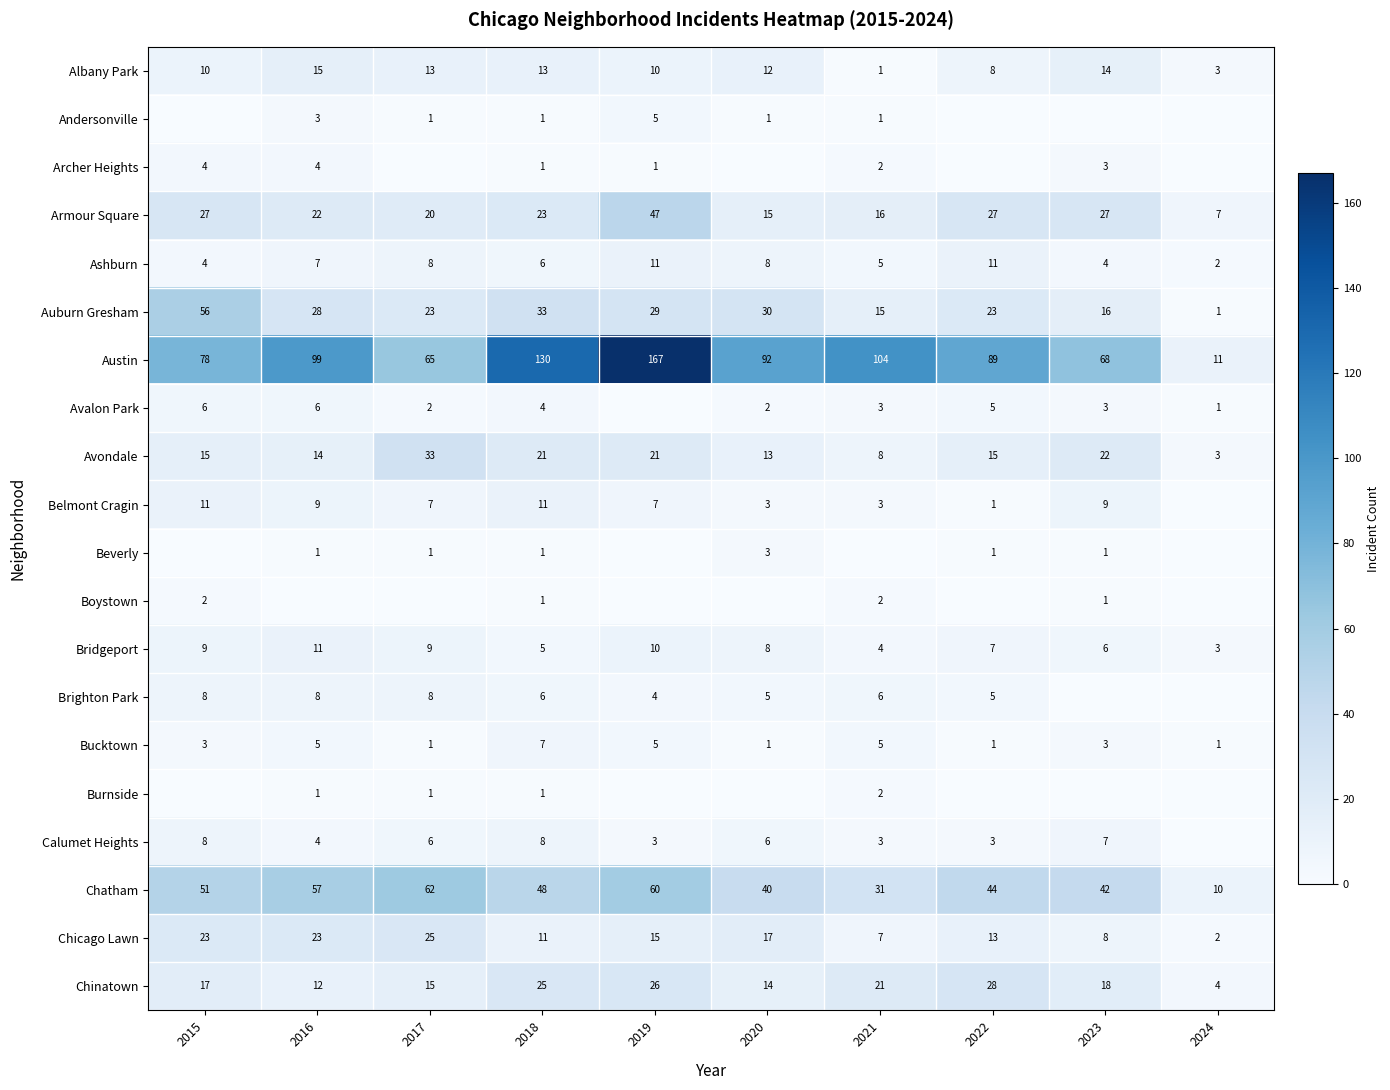

What is the difference between the maximum and minimum values in the Austin series?

156